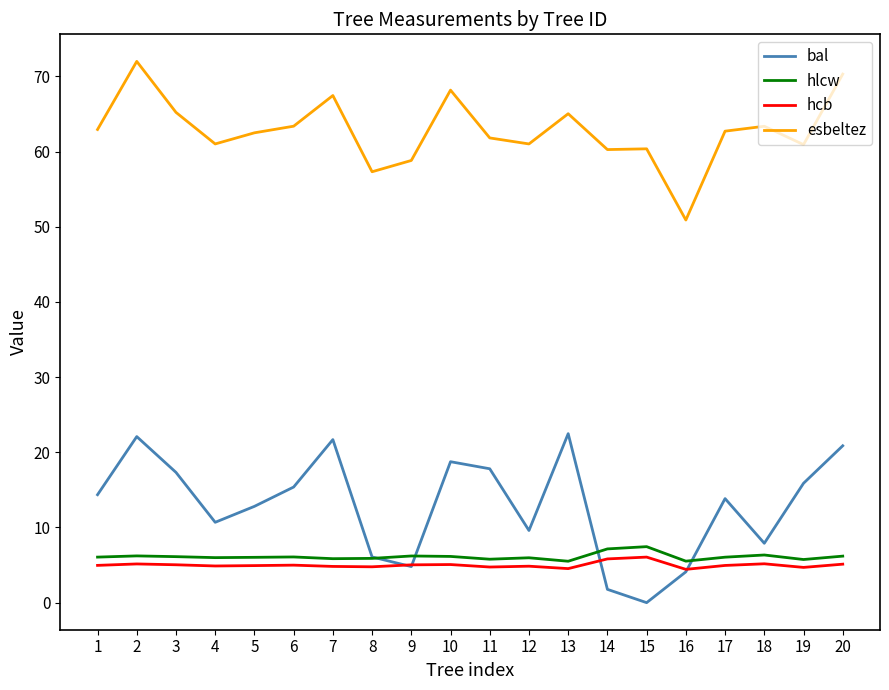

What value does the hcb series have at 10?

5.1